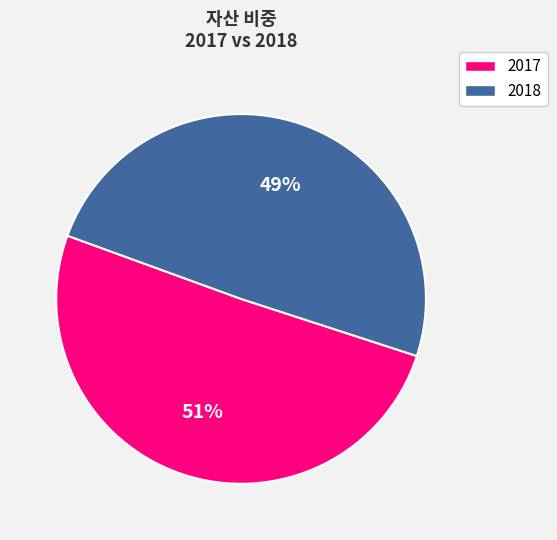

To the nearest percent, what is the average slice percentage?

50%